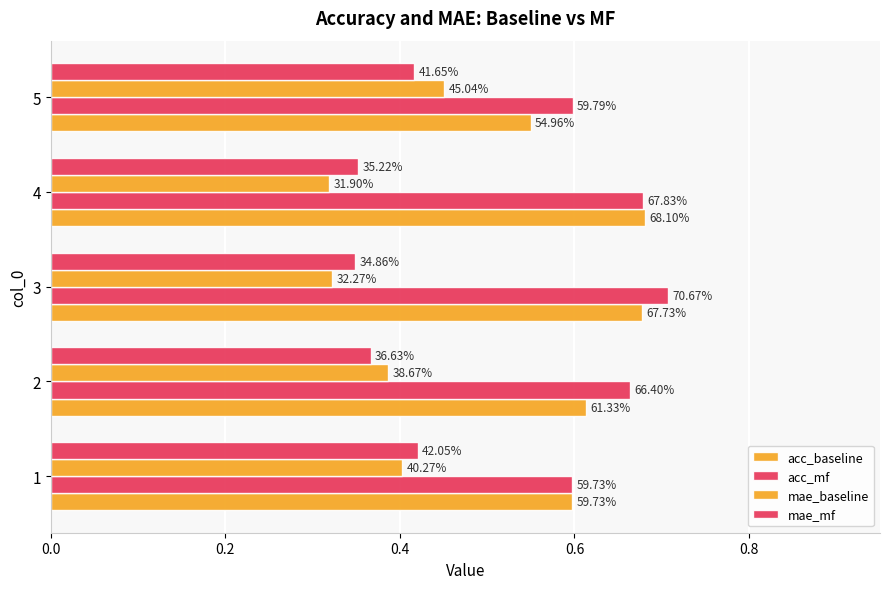

How many distinct data groups are displayed?

4